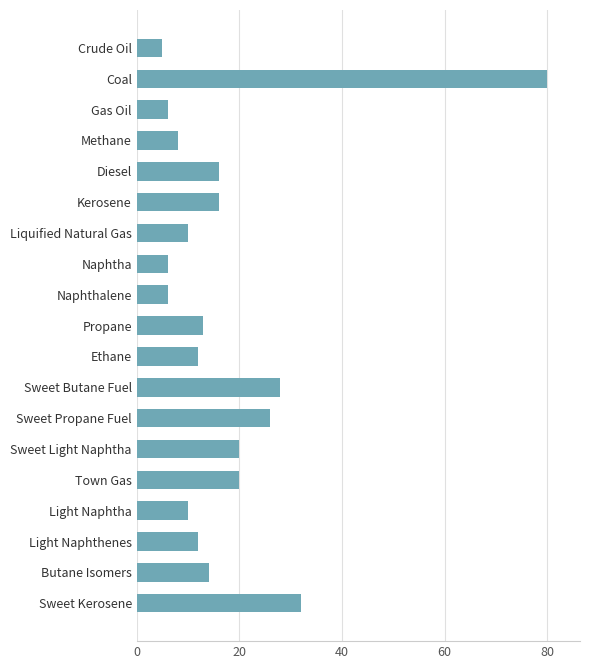

What is the minimum value shown in the chart?

5